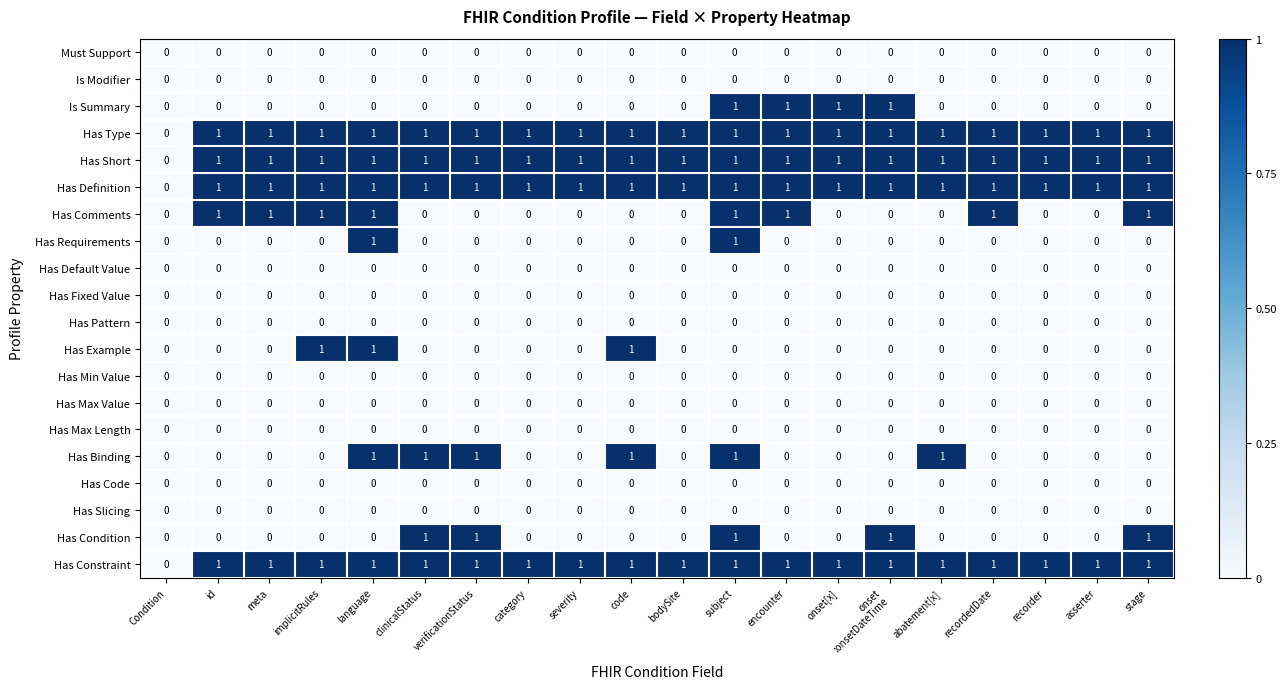

Is it true that Has Pattern equals 0 at meta?

True